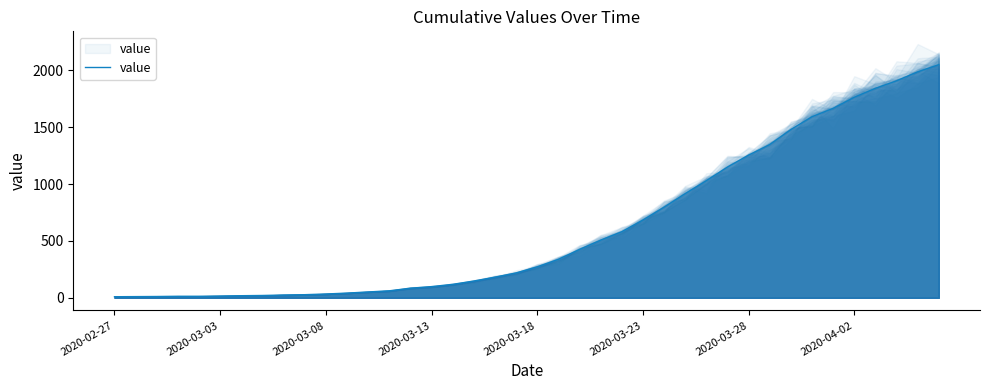

What is the average value?

620